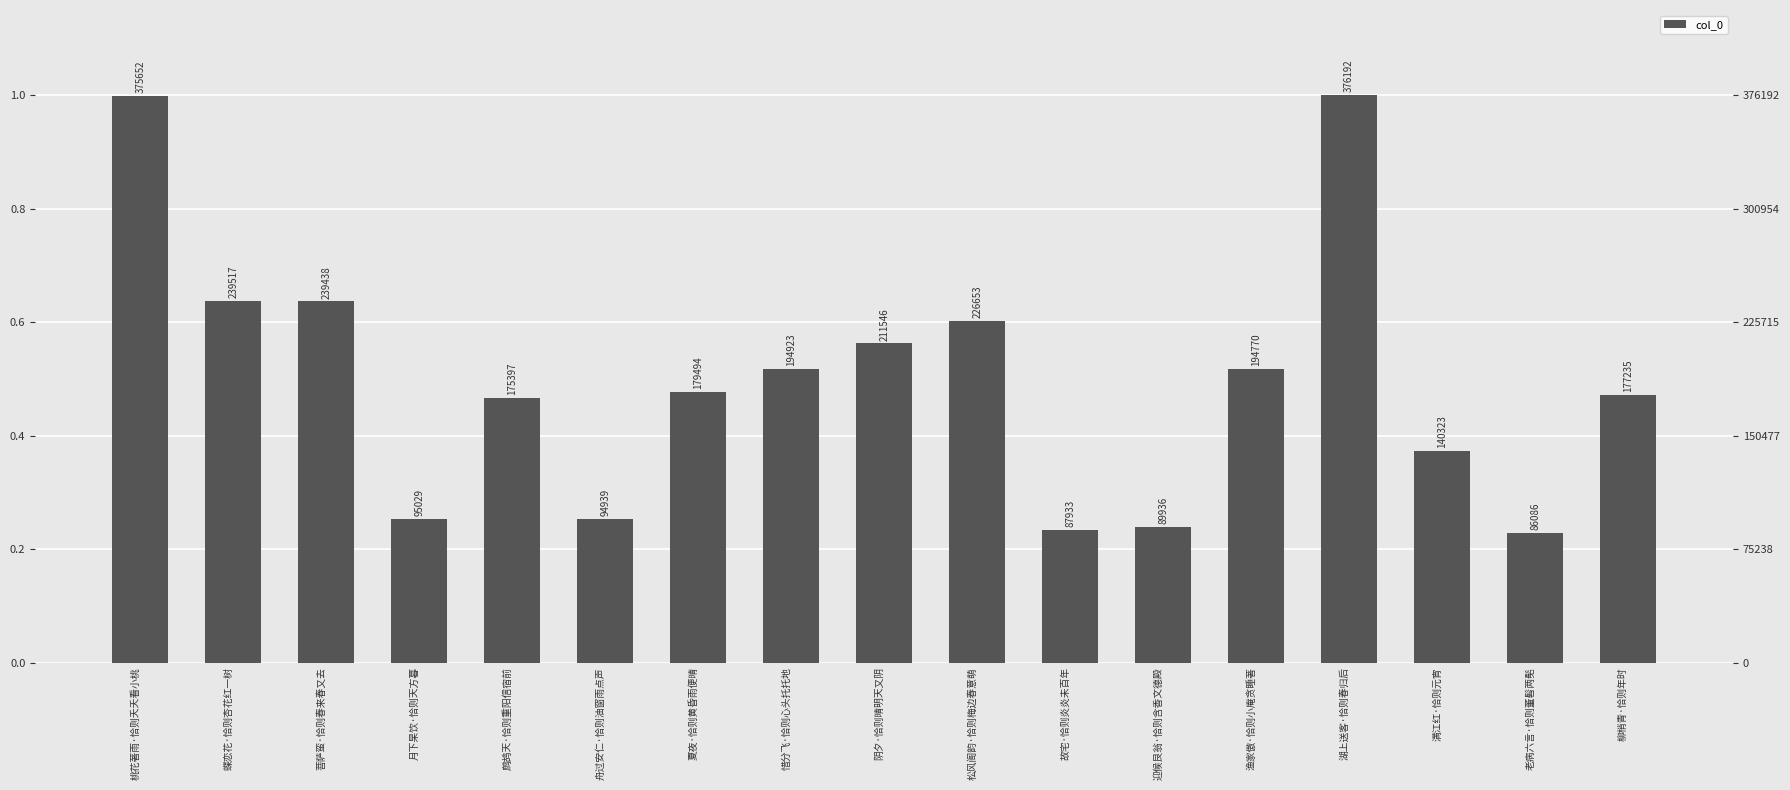

Reading left to right, what are all the values shown in this chart?

桃花著雨·恰则夭夭看小桃=375652	蝶恋花·恰则杏花红一树=239517	菩萨蛮·恰则春来春又去=239438	月下杲饮·恰则天方暮=95029	鹧鸪天·恰则重阳信宿前=175397	舟过安仁·恰则油窗雨点声=94939	夏夜·恰则黄昏雨便晴=179494	惜分飞·恰则心头托托地=194923	阴夕·恰则晴明天又阴=211546	松风阁韵·恰则梅边春意萌=226653	故宅·恰则炎炎未百年=87933	迎候艮翁·恰则含香文德殿=89936	渔家傲·恰则小庵贪睡著=194770	湖上送客·恰则春归后=376192	满江红·恰则元宵=140323	老病六言·恰则董髫两髧=86086	柳梢青·恰则年时=177235